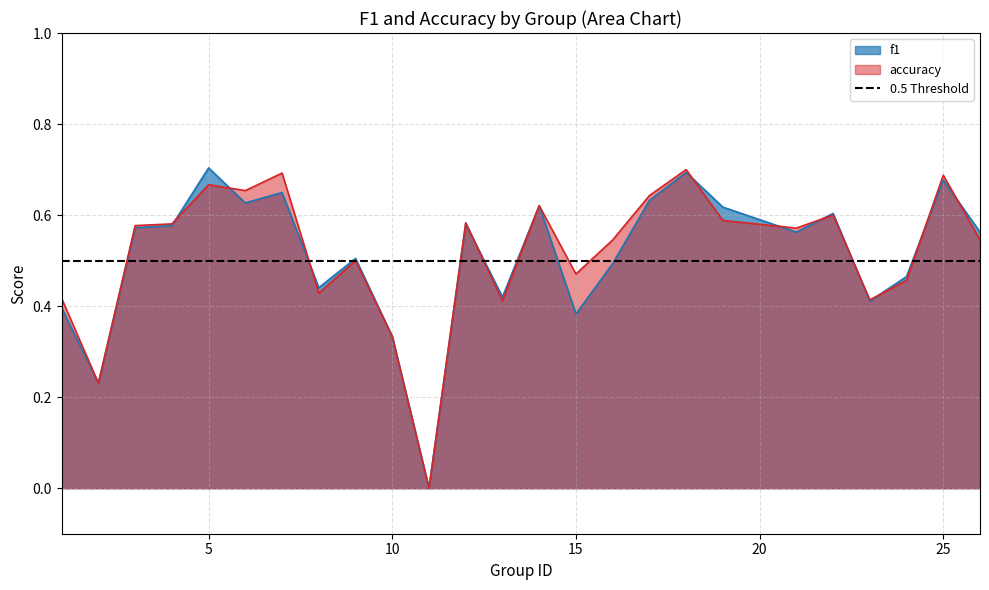

What is the difference between the maximum and minimum values in the f1 series?

0.7